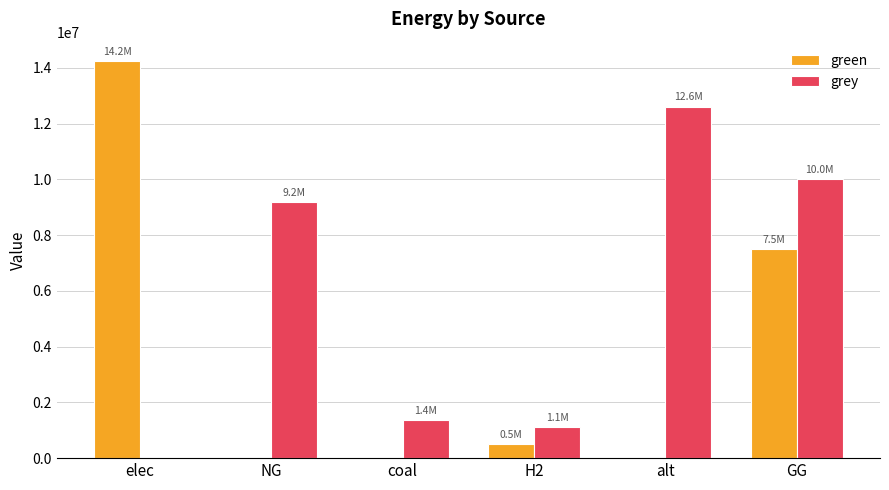

At which category is the sum across all series the highest?

GG